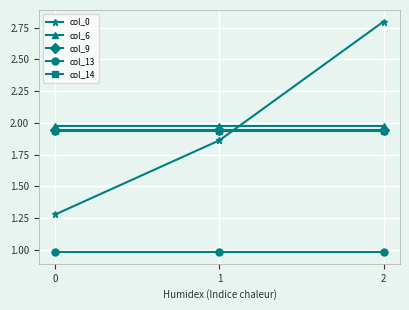

Which series has the widest spread of values?

col_0